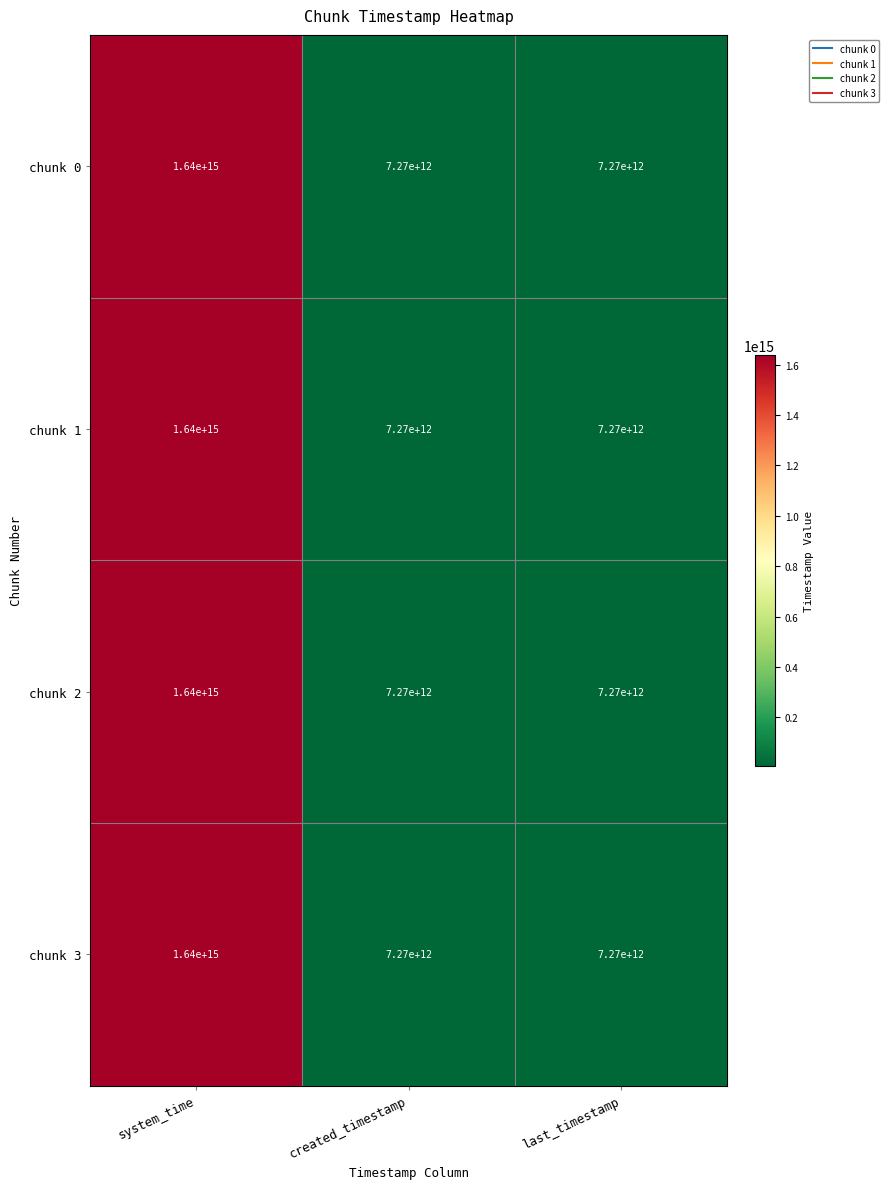

At which category is the sum across all series the highest?

system_time